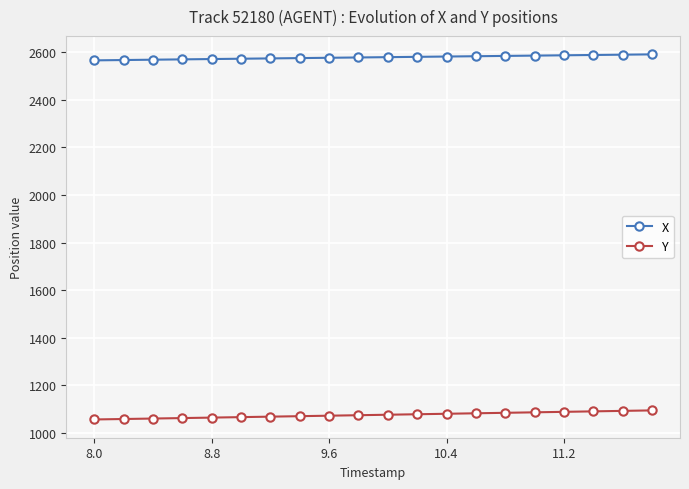

True or false: Y and X intersect in this chart.

False